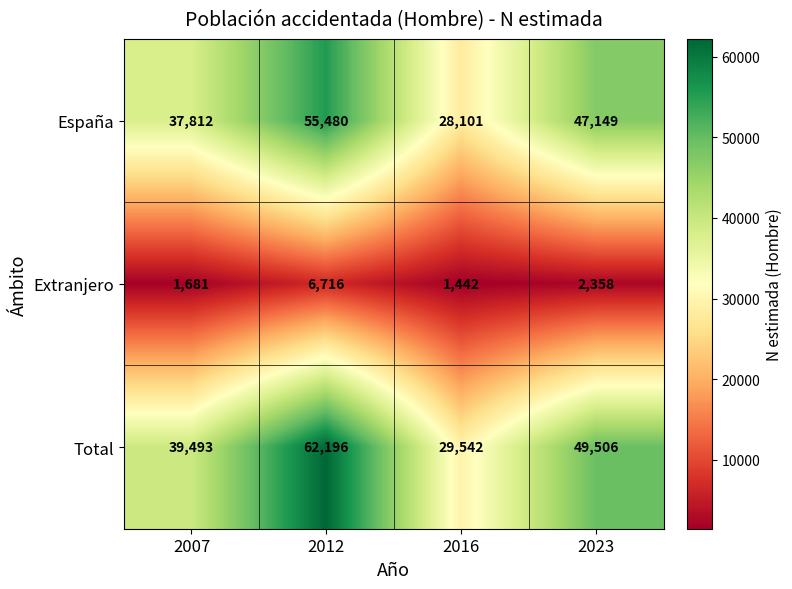

Where does the Total series first go above 49506?

2012